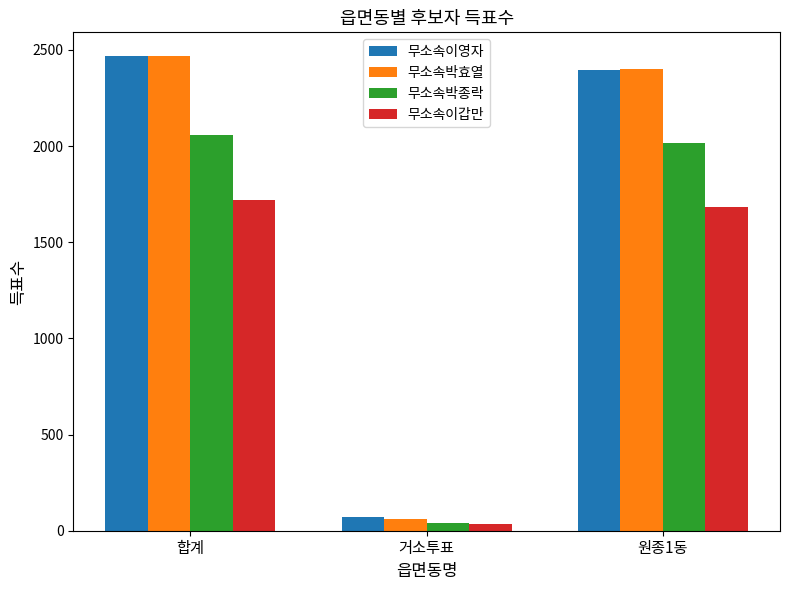

What is the total value across all series at 원종1동?

8501